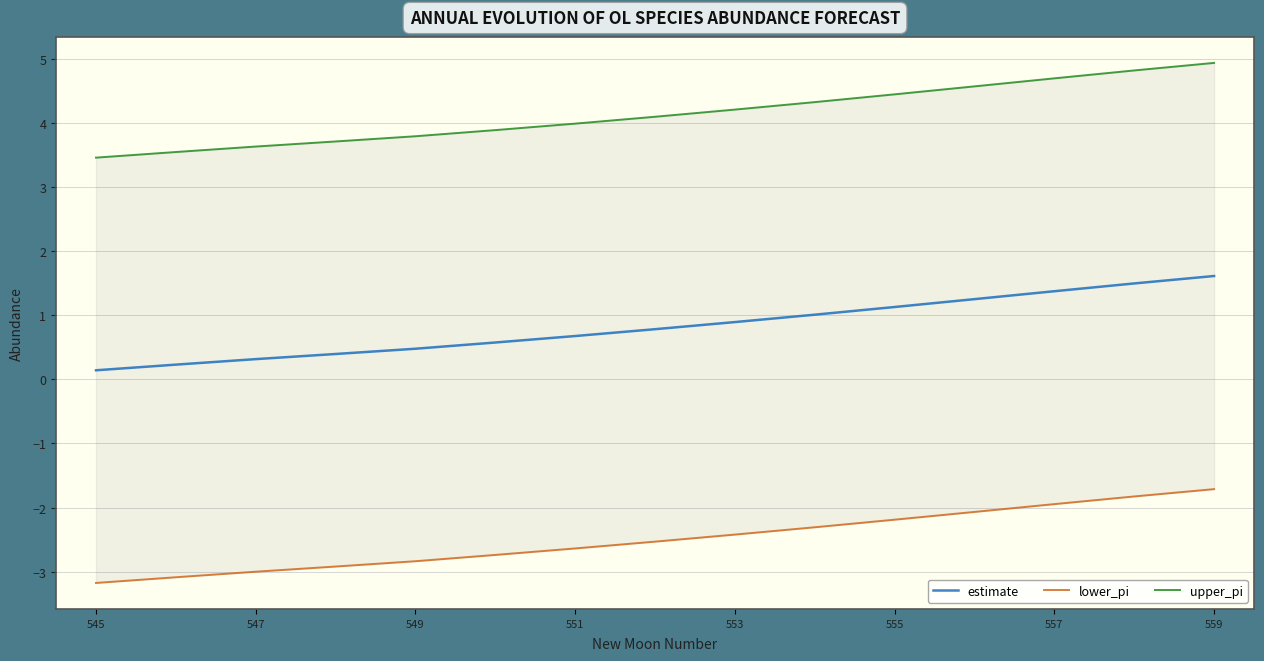

Reading left to right, list all the values displayed in this chart.

estimate: 0.1	0.2	0.3	0.4	0.5	0.6	0.7	0.8	0.9	1.0	1.1	1.3	1.4	1.5	1.6
lower_pi: -3.2	-3.1	-3.0	-2.9	-2.8	-2.7	-2.6	-2.5	-2.4	-2.3	-2.2	-2.1	-1.9	-1.8	-1.7
upper_pi: 3.5	3.6	3.6	3.7	3.8	3.9	4.0	4.1	4.2	4.3	4.5	4.6	4.7	4.8	4.9